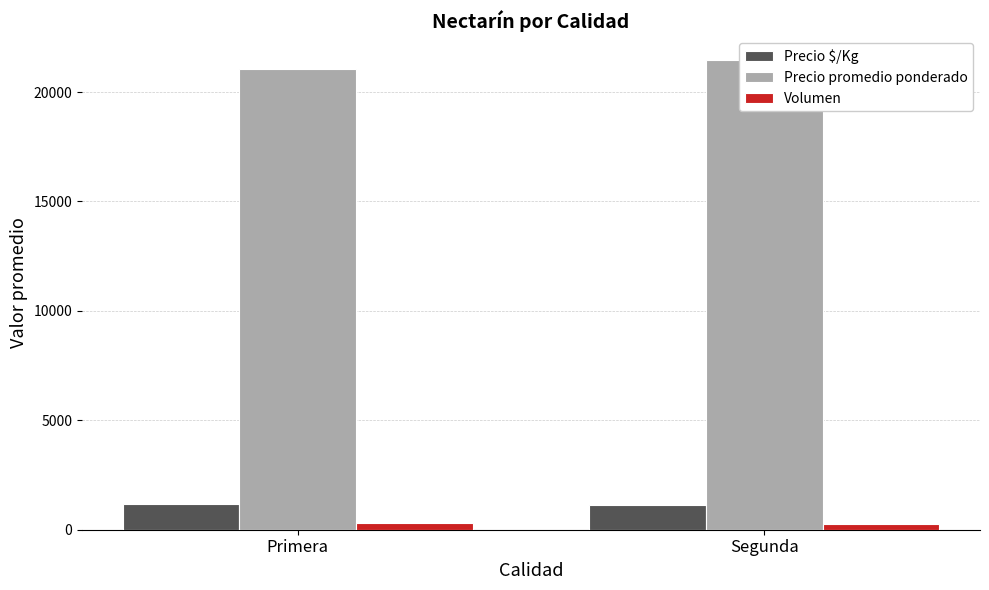

The Volumen series shows 172 at Primera. True or false?

False